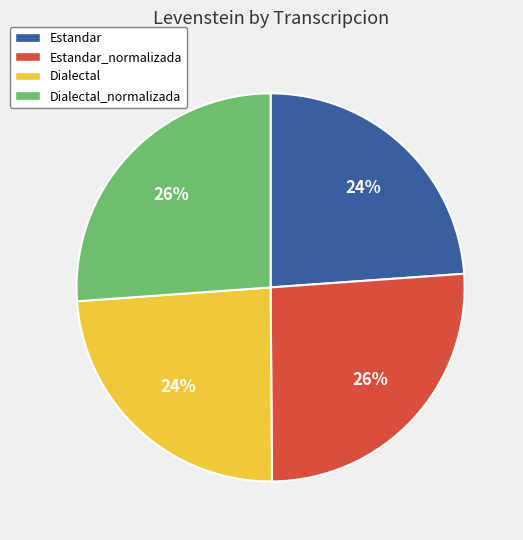

What percentage is the Estandar slice, to the nearest percent?

24%